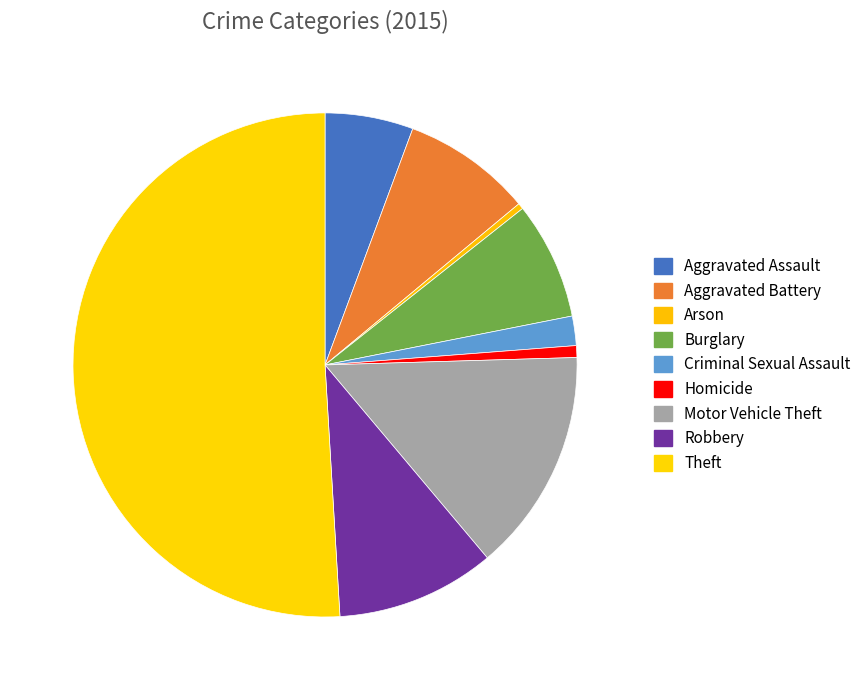

Count the number of slices in the pie.

9